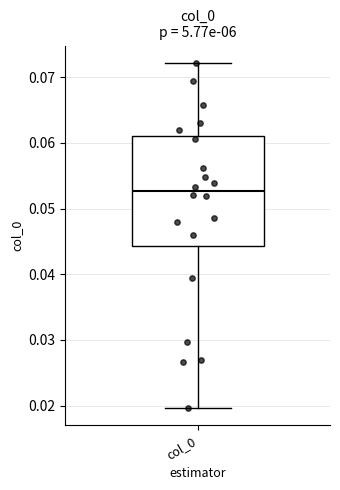

Where does the lower whisker of the box for col_0 end on the y-axis? The values are not printed on the chart, so give them approximately, as read against the axis.

0.020